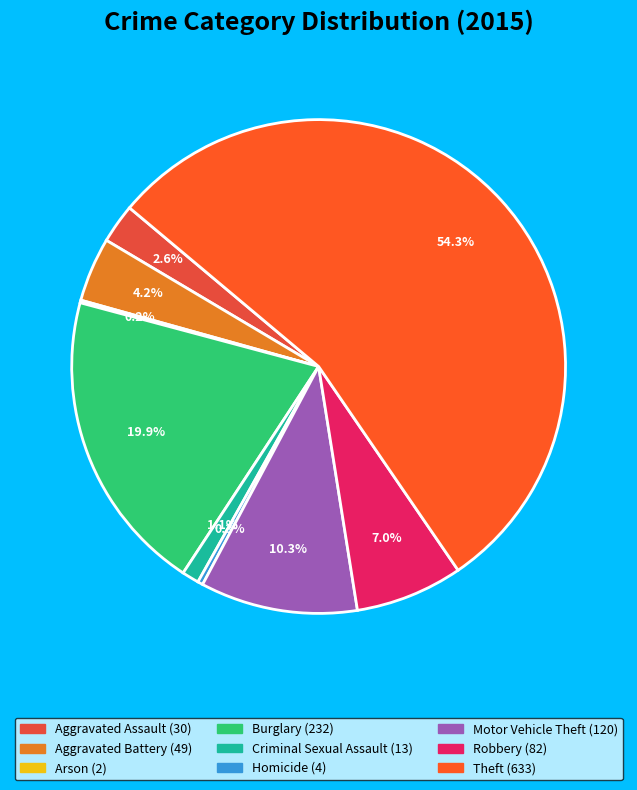

Rank the categories by value from lowest to highest.

Arson, Homicide, Criminal Sexual Assault, Aggravated Assault, Aggravated Battery, Robbery, Motor Vehicle Theft, Burglary, Theft